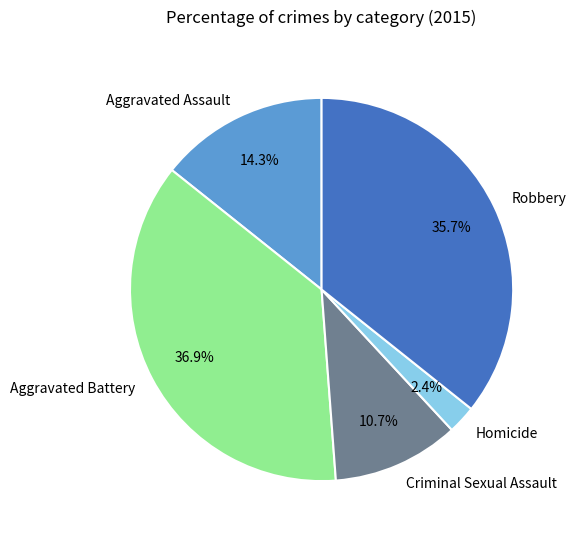

Is there a majority slice in this chart?

No